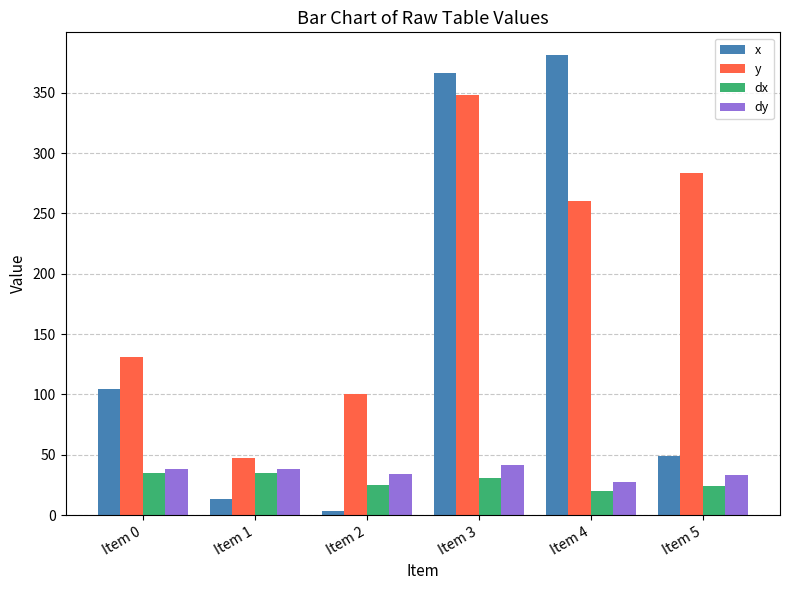

What is the minimum value shown in the chart?

3.6